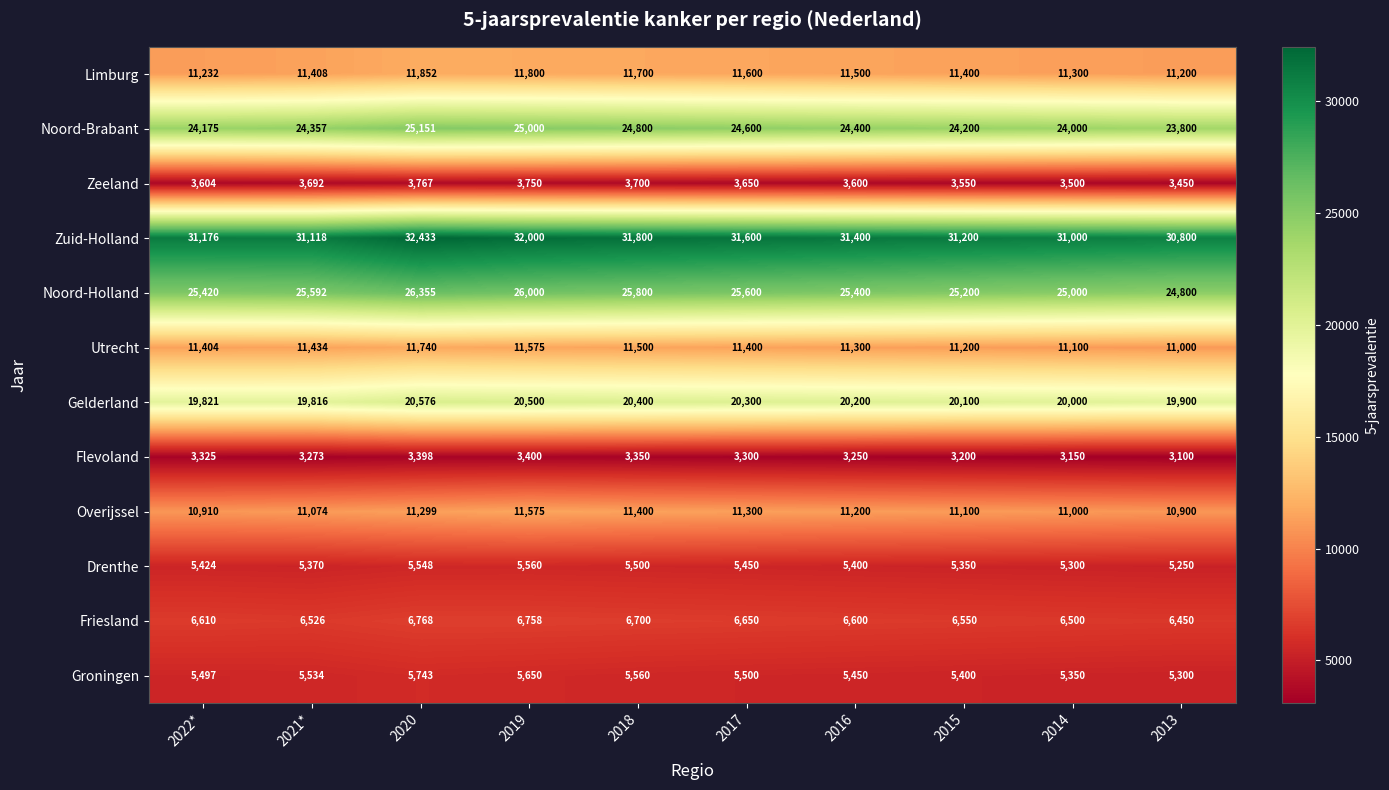

What is the approximate value of Noord-Holland at 2013, to the nearest 100?

24800